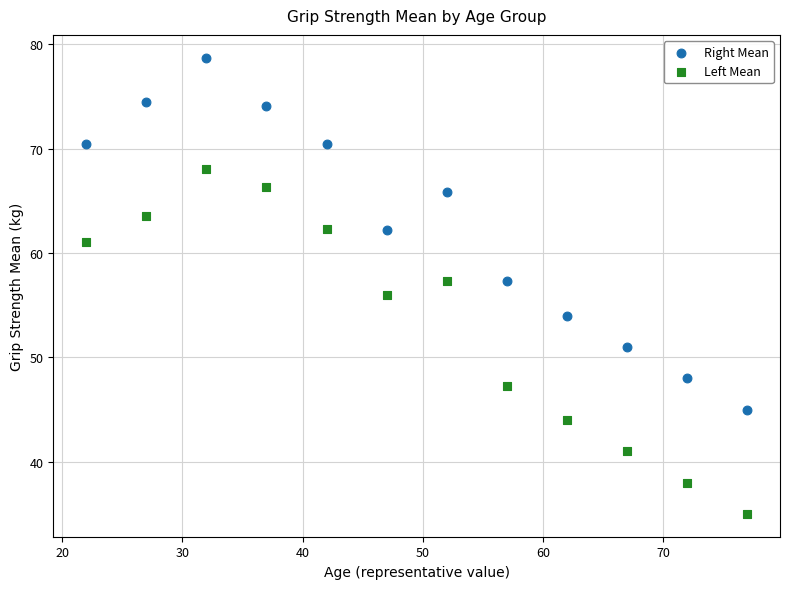

Which series contains the highest Y value?

Right Mean